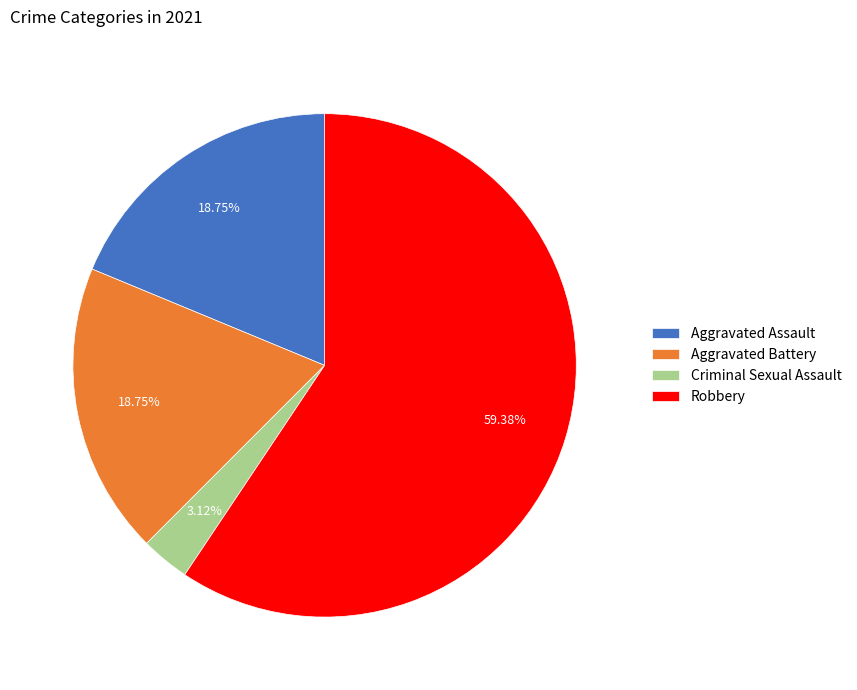

To the nearest percent, what percentage of the pie is Aggravated Assault?

19%